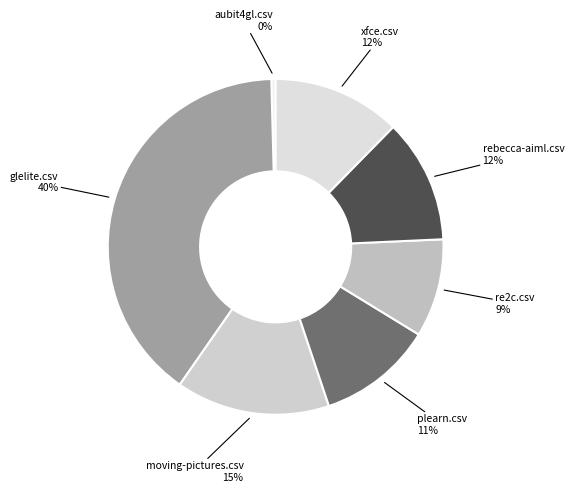

Does aubit4gl.csv represent more than half of the total?

No